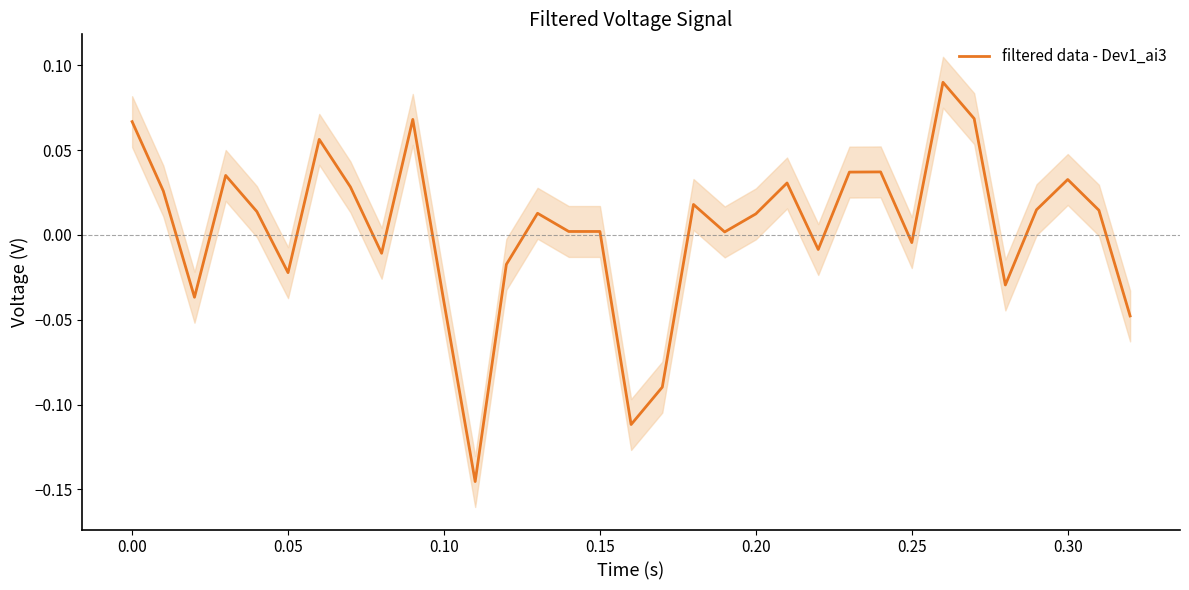

What is the smallest value displayed?

-0.1